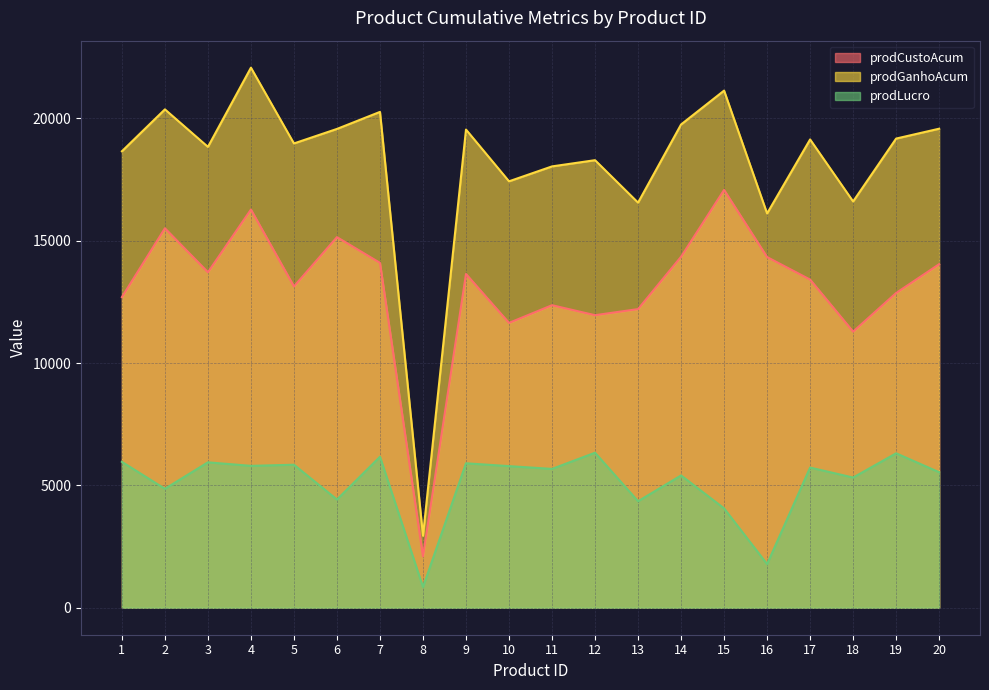

How many interior local valleys does the prodLucro series have?

8